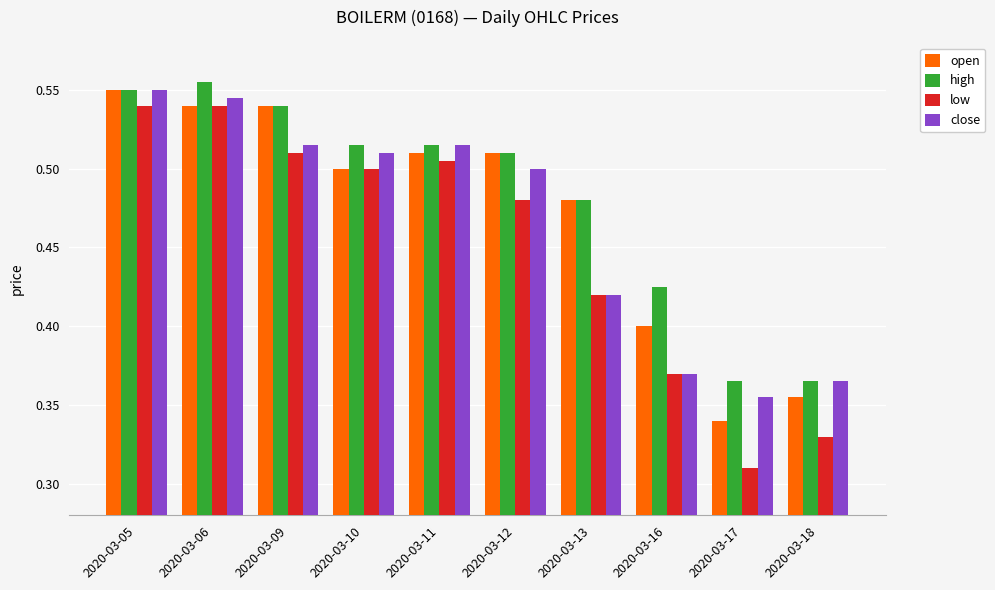

Are the bars horizontal?

No